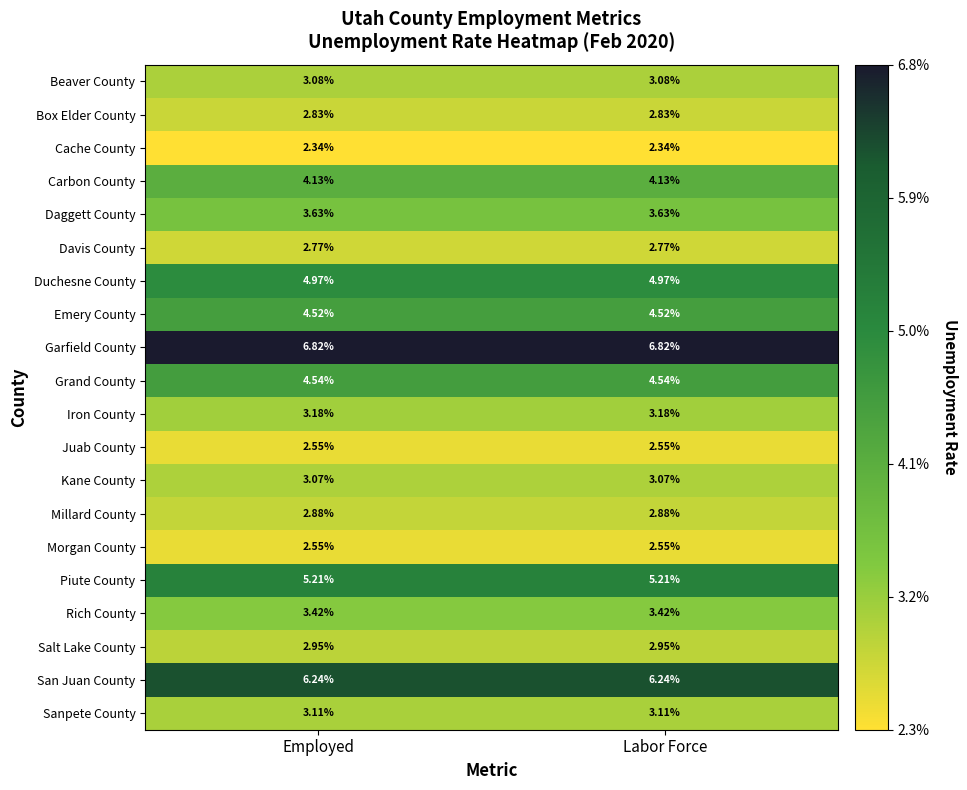

Is the value of Emery County at Labor Force greater than the value of Box Elder County at Labor Force?

Yes